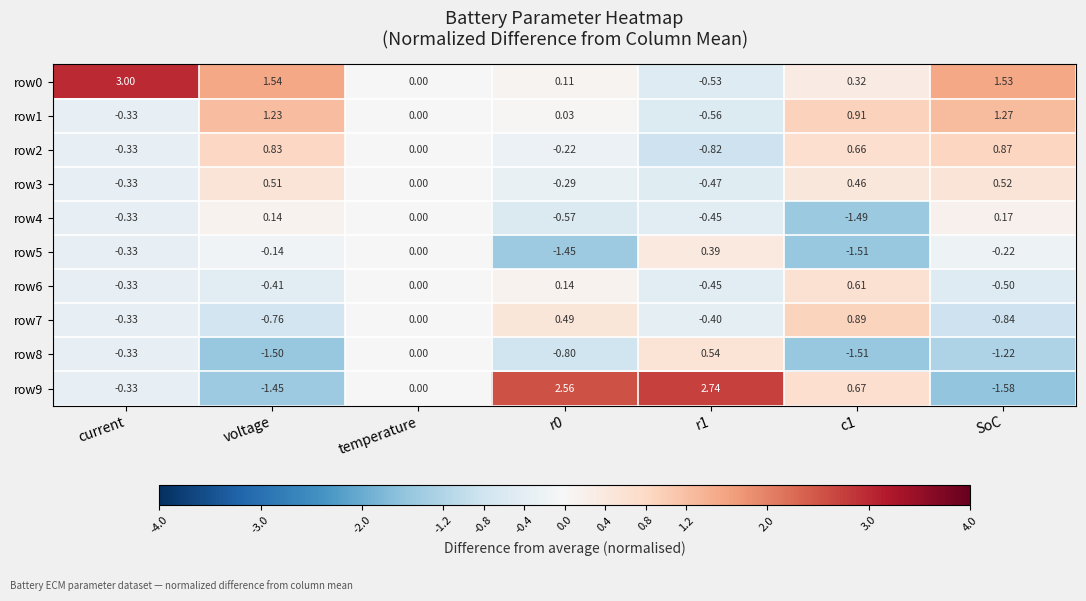

Is the value of row2 at r1 greater than the value of row4 at temperature?

No